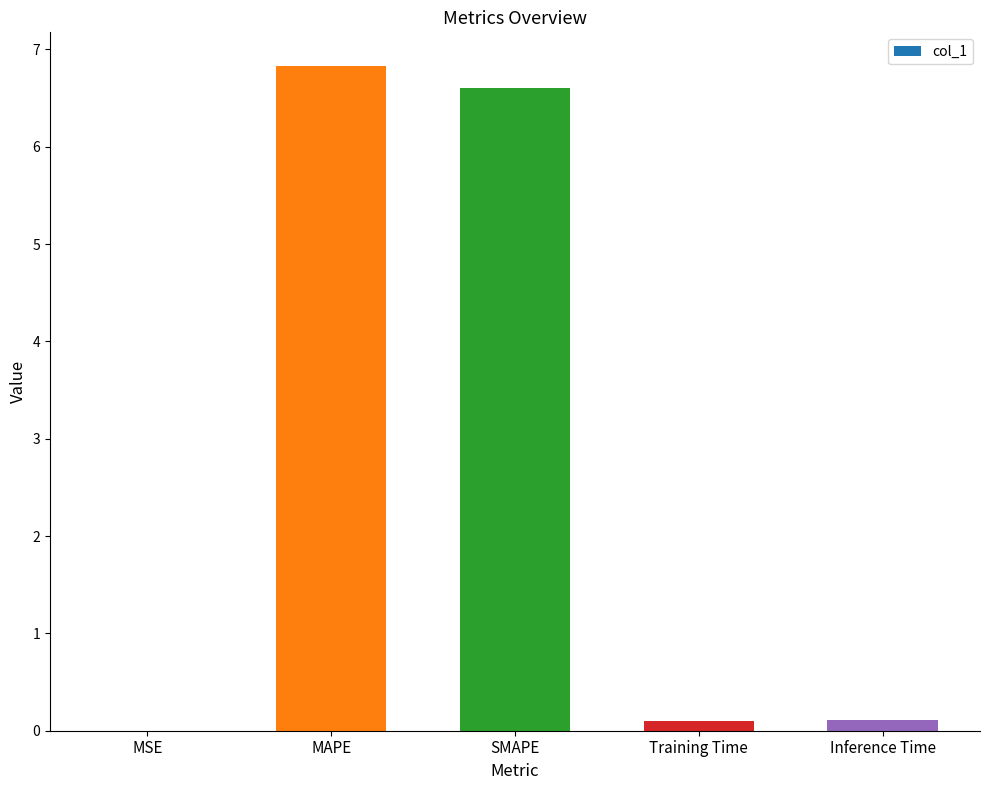

What is the maximum value shown in the chart?

6.8